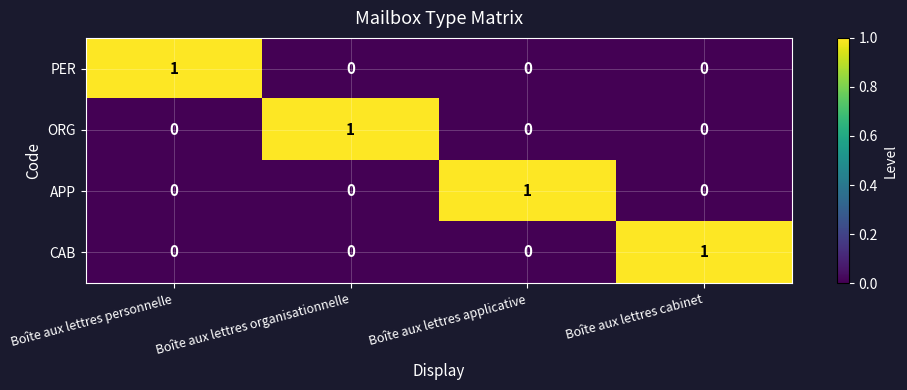

At how many categories does at least one series exceed 0?

4